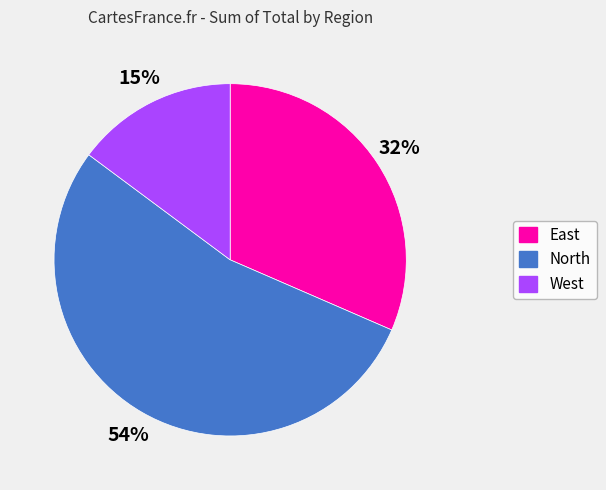

Rank the categories by value from lowest to highest.

West, East, North